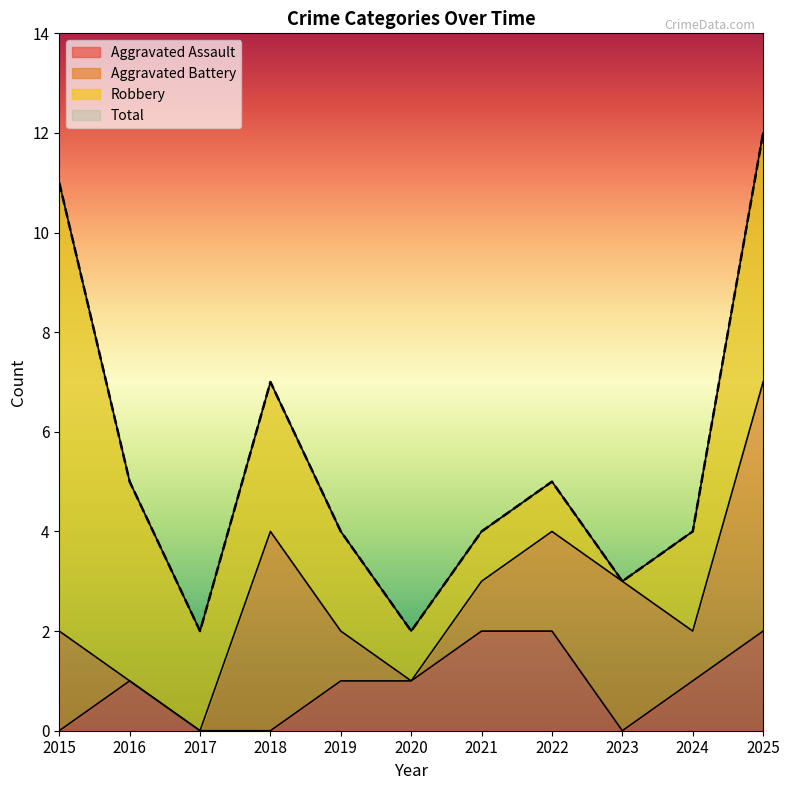

The value of Aggravated Assault at 2024 is 0. True or false?

False